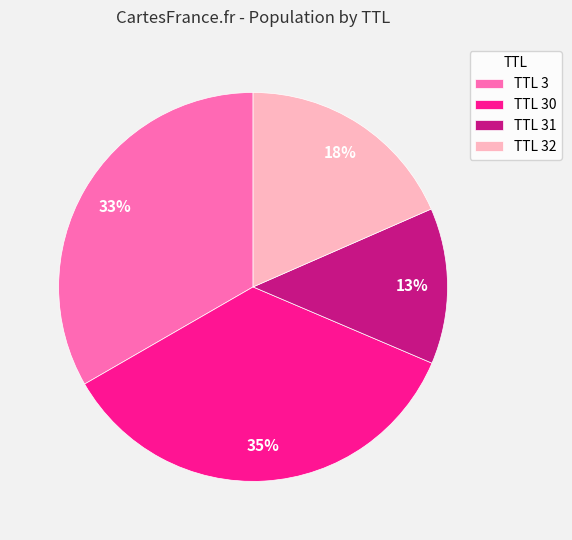

Count the number of slices in the pie.

4